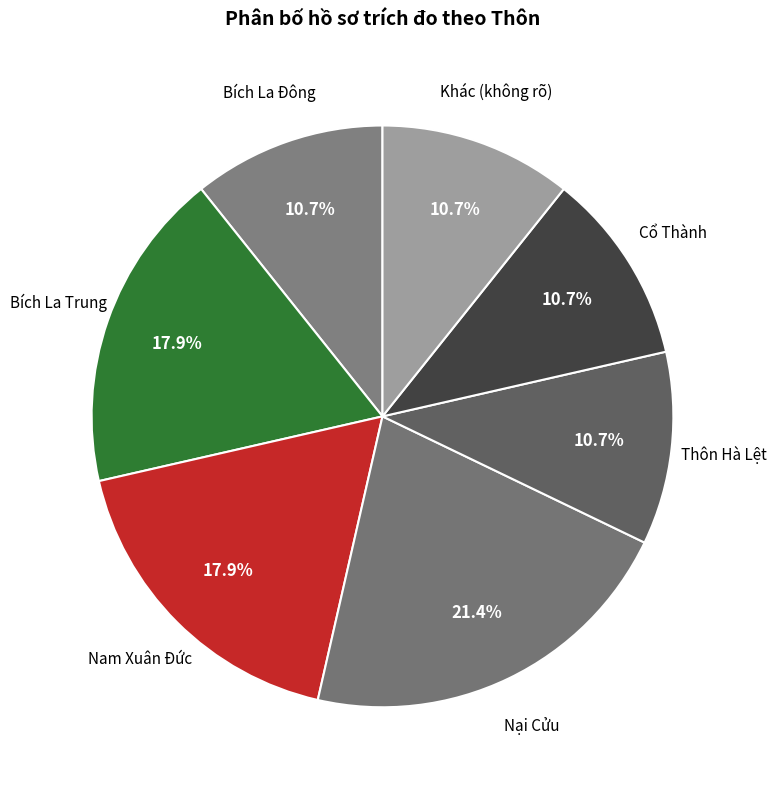

Count the number of slices in the pie.

7